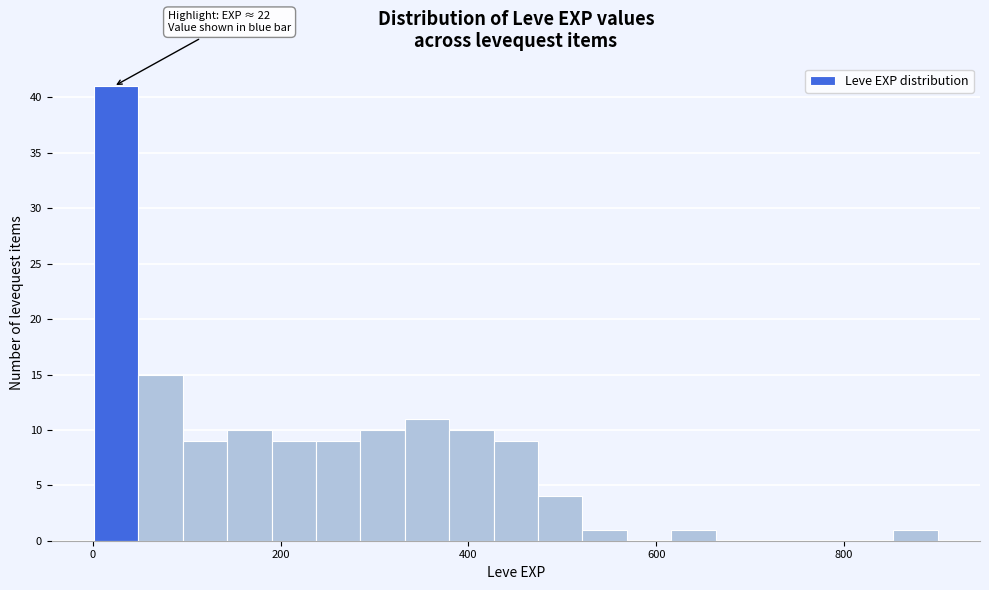

Read against the x-axis, roughly where is the centre of the tallest bar?

20